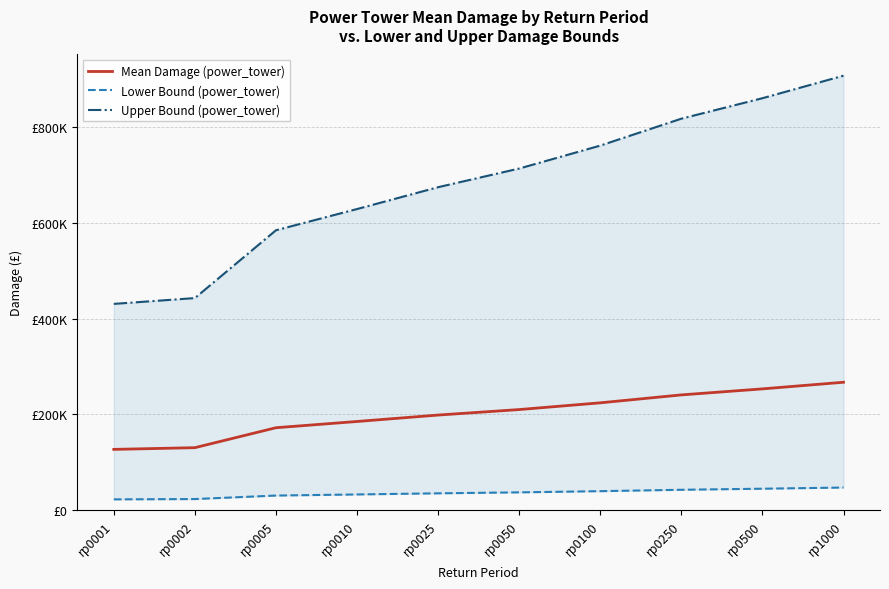

How many data points in Mean Damage (power_tower) are less than 210060?

5